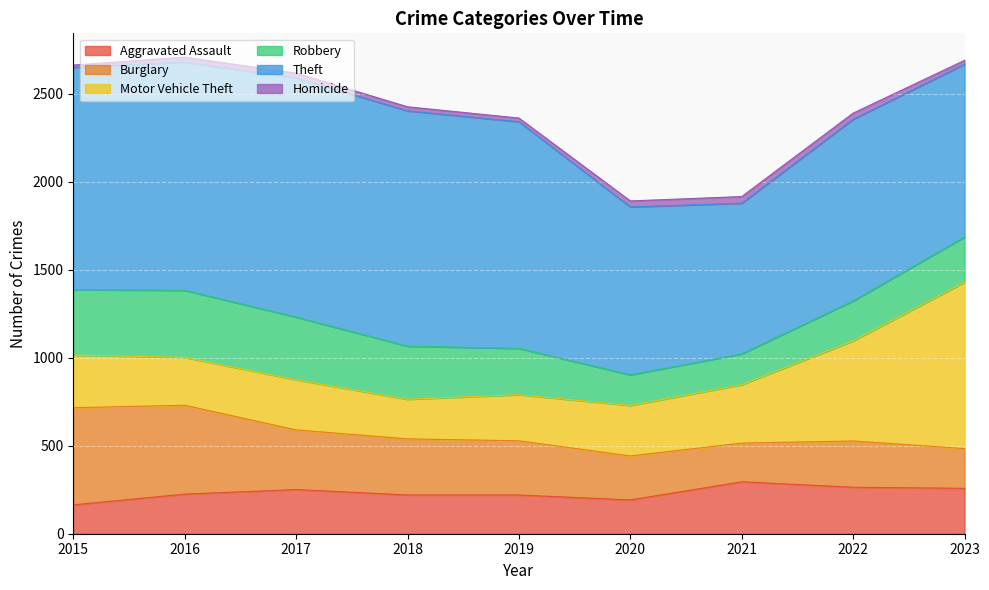

True or false: Theft and Aggravated Assault intersect in this chart.

False